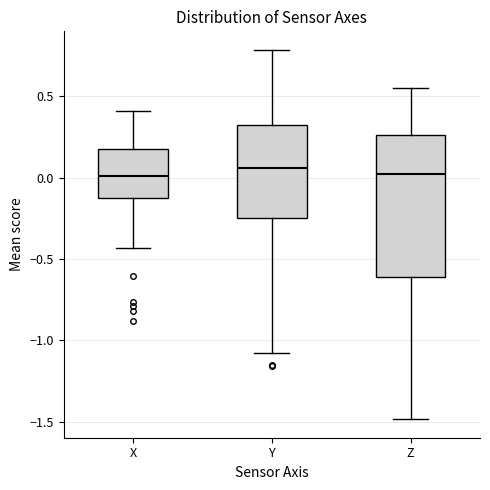

Reading left to right, read every box against the y-axis: the position of its median line, the range the box covers, and the ends of its whiskers. The values are not printed on the chart, so give them approximately, as read against the axis.

X: median 0.00, box -0.15 to 0.20, whiskers -0.45 to 0.40
Y: median 0.05, box -0.25 to 0.30, whiskers -1.10 to 0.80
Z: median 0.00, box -0.60 to 0.25, whiskers -1.50 to 0.55